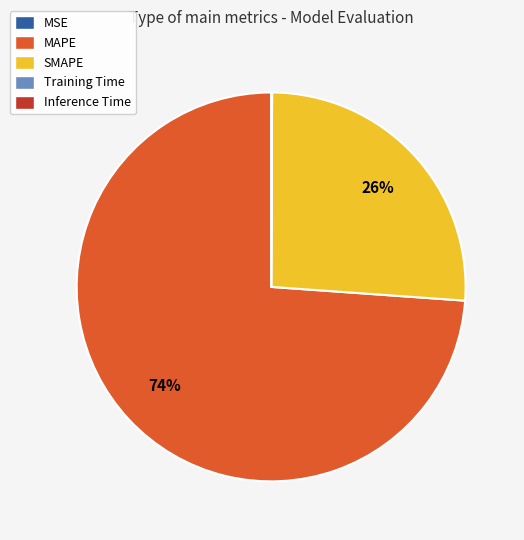

To the nearest percent, what percentage of the pie is MAPE?

74%